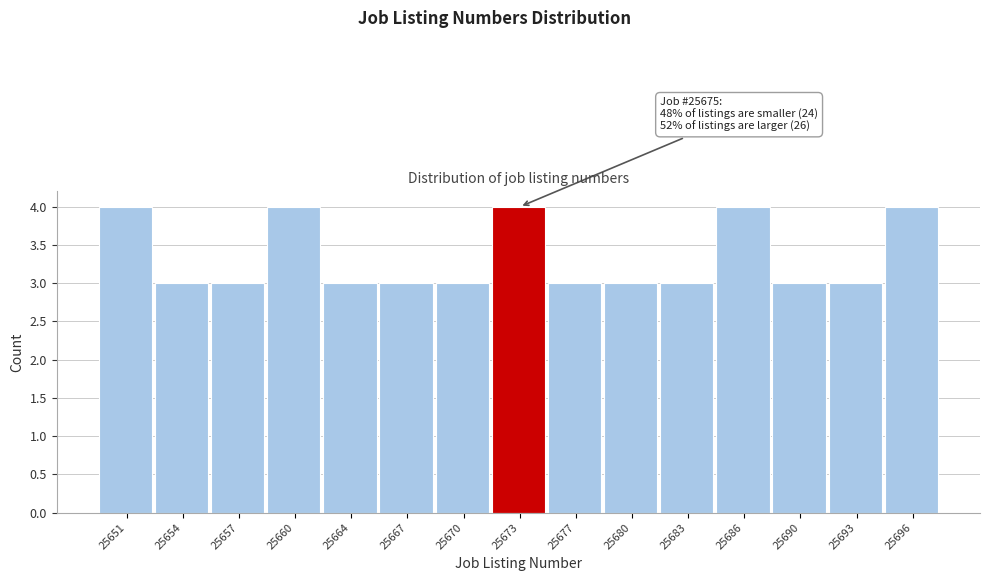

Reading left to right, extract all data points from this chart.

25651=4	25654=3	25657=3	25660=4	25664=3	25667=3	25670=3	25673=4	25677=3	25680=3	25683=3	25686=4	25690=3	25693=3	25696=4